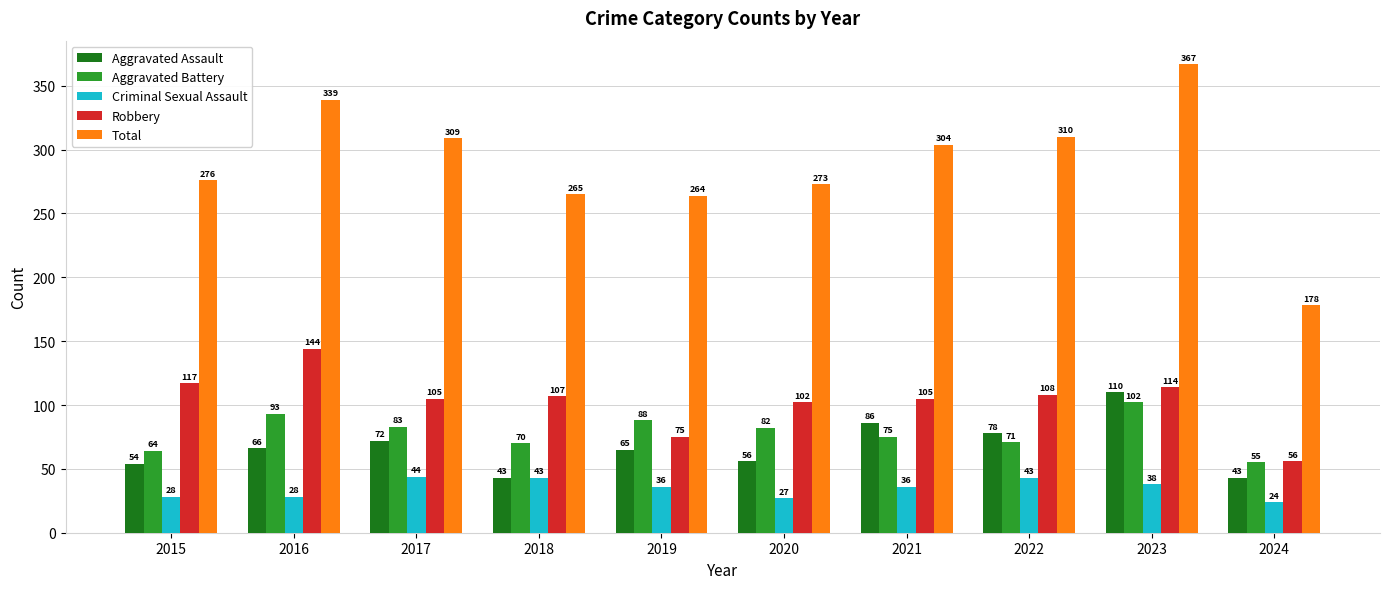

At 2020, list the series in order from smallest to largest.

Criminal Sexual Assault, Aggravated Assault, Aggravated Battery, Robbery, Total